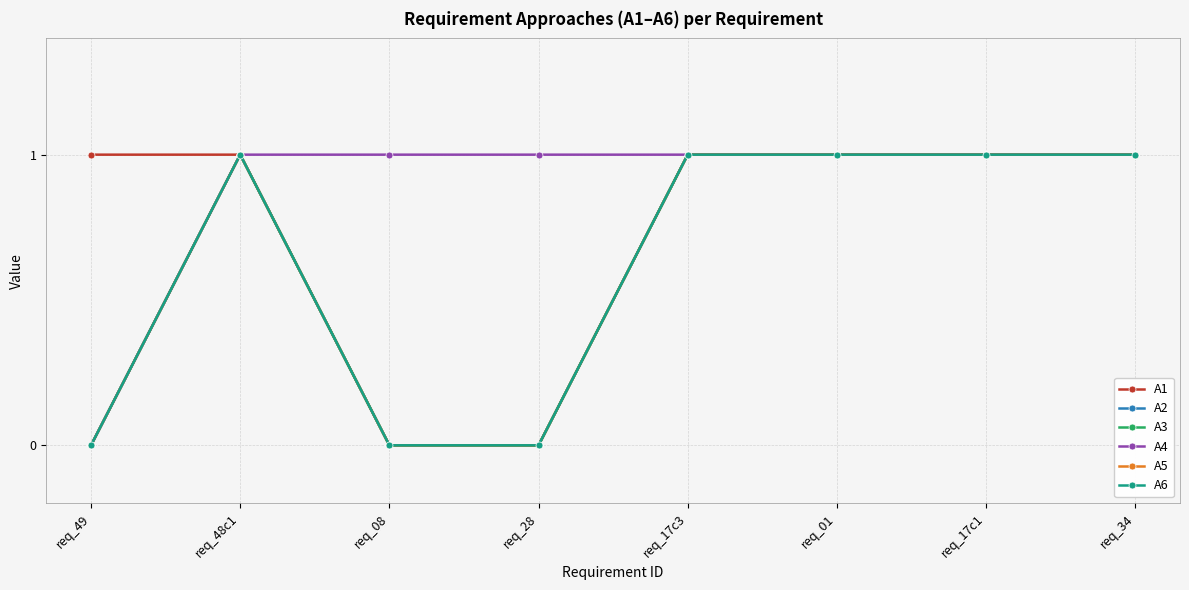

Where is the first local maximum for A6?

req_48c1